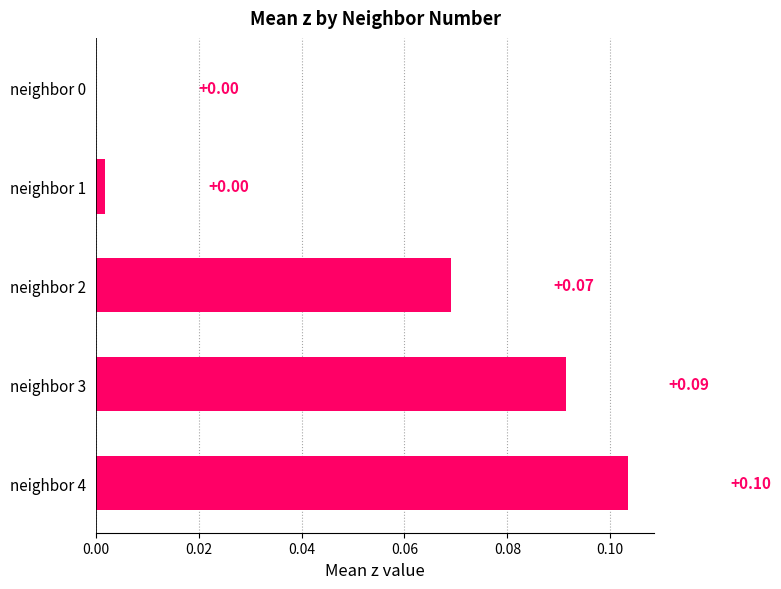

Which label corresponds to the largest value in the chart?

neighbor 4